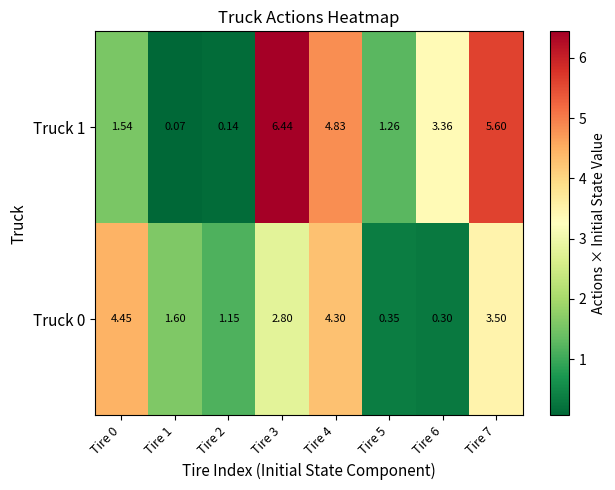

Is the value of Truck 1 at Tire 1 greater than the value of Truck 0 at Tire 1?

No